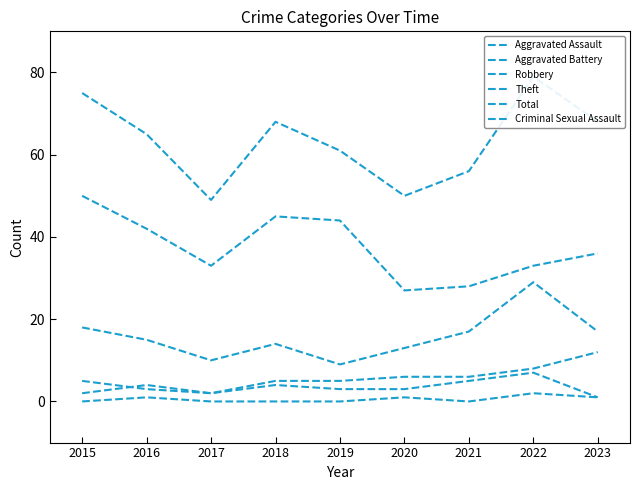

Reading left to right, extract all data points from this chart.

Aggravated Assault: 2015=2	2016=4	2017=2	2018=4	2019=3	2020=3	2021=5	2022=7	2023=1
Aggravated Battery: 2015=5	2016=3	2017=2	2018=5	2019=5	2020=6	2021=6	2022=8	2023=12
Robbery: 2015=18	2016=15	2017=10	2018=14	2019=9	2020=13	2021=17	2022=29	2023=17
Theft: 2015=50	2016=42	2017=33	2018=45	2019=44	2020=27	2021=28	2022=33	2023=36
Total: 2015=75	2016=65	2017=49	2018=68	2019=61	2020=50	2021=56	2022=79	2023=68
Criminal Sexual Assault: 2015=0	2016=1	2017=0	2018=0	2019=0	2020=1	2021=0	2022=2	2023=1